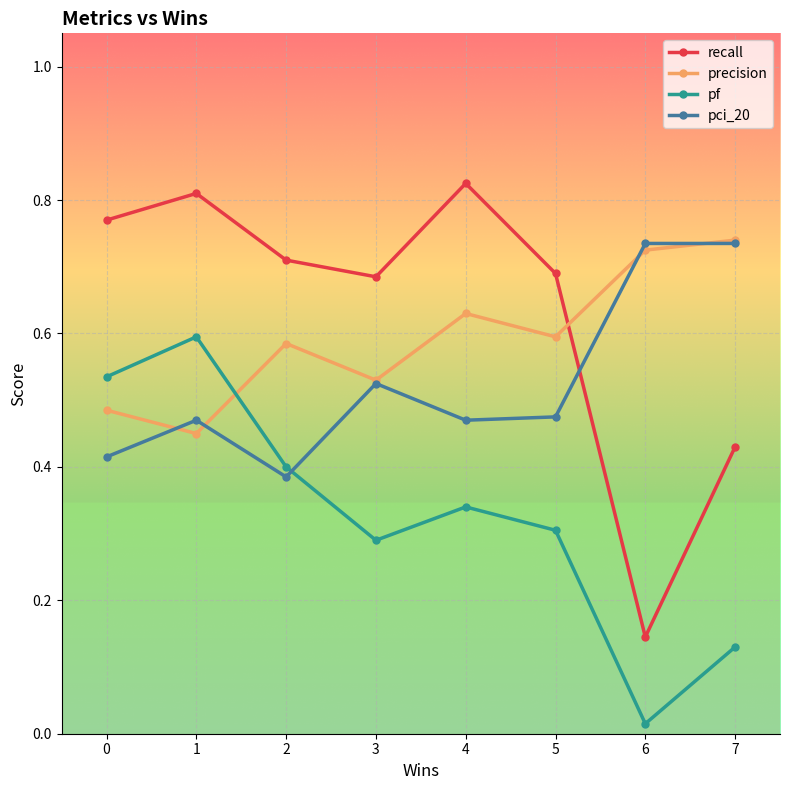

True or false: recall has more than 2 interior local peaks.

False